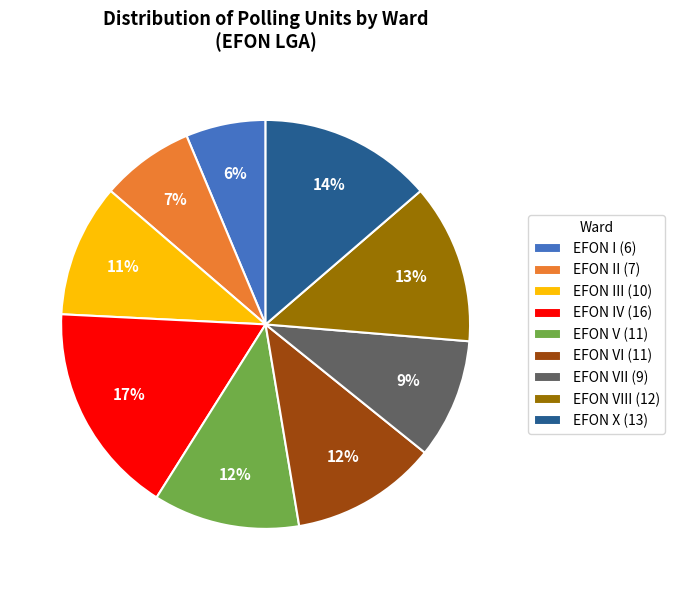

The EFON IV (16) slice represents 17% of the pie. True or false?

True